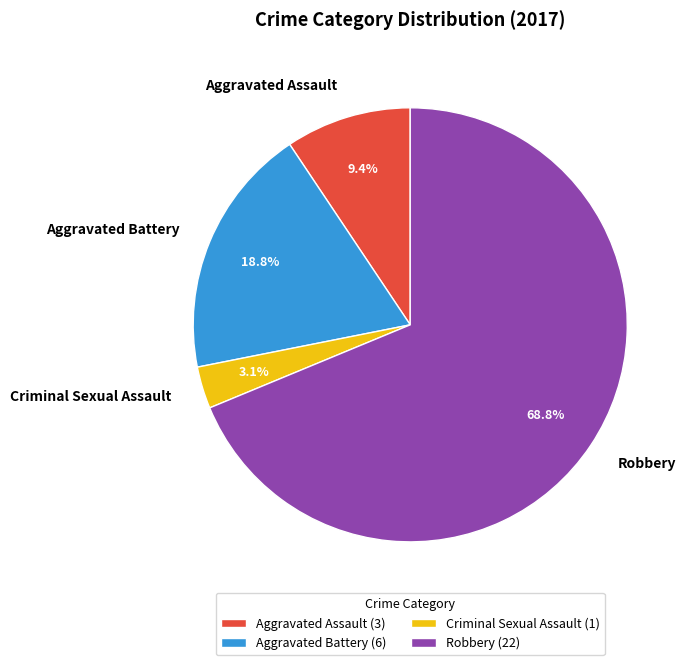

The Robbery slice represents 63% of the pie. True or false?

False